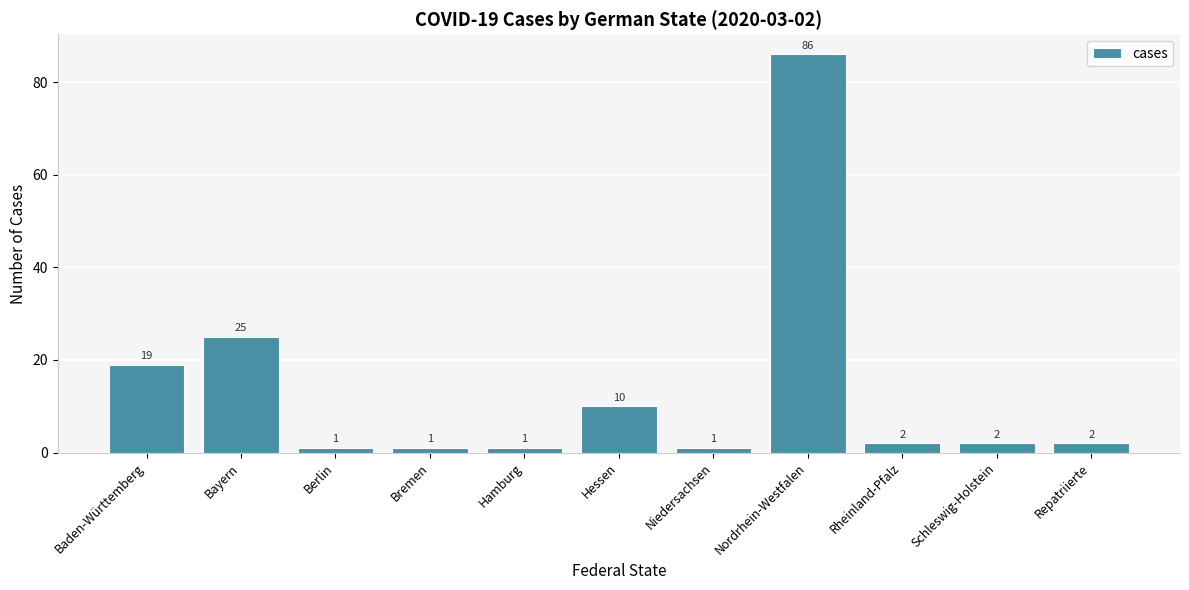

What is the difference between the maximum and minimum values?

85